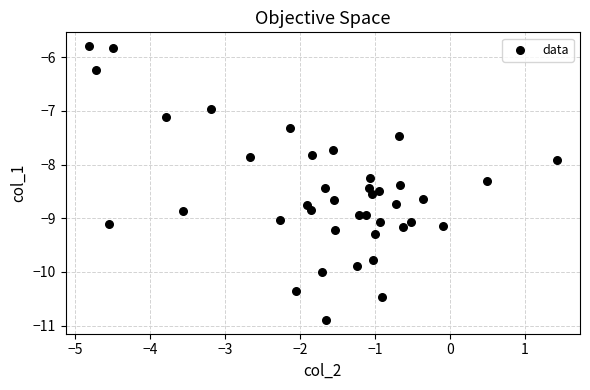

What is the range of X values (max minus min)?

6.2